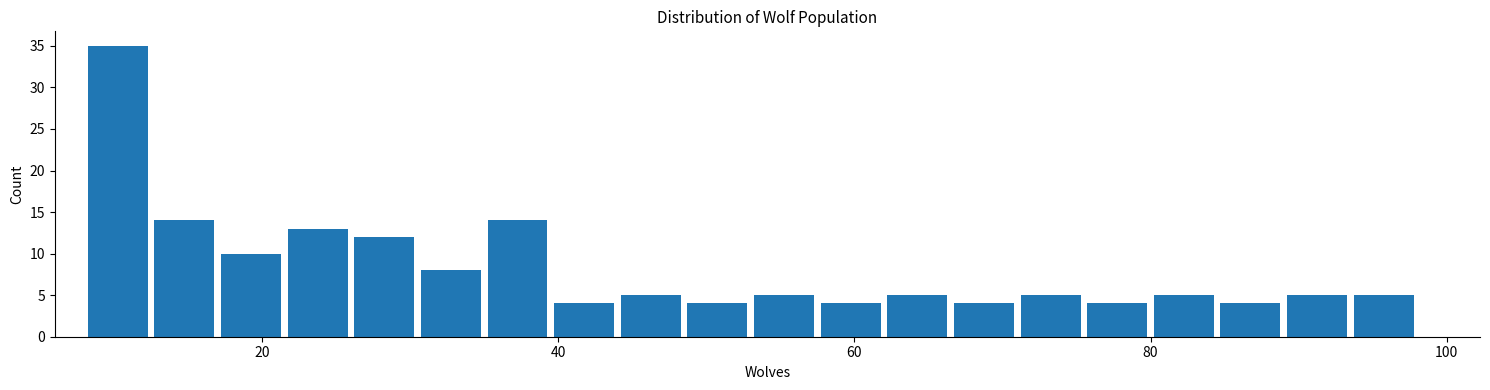

Around what value on the x-axis is the tallest bar? Give the approximate position of its centre, as read against the axis.

10